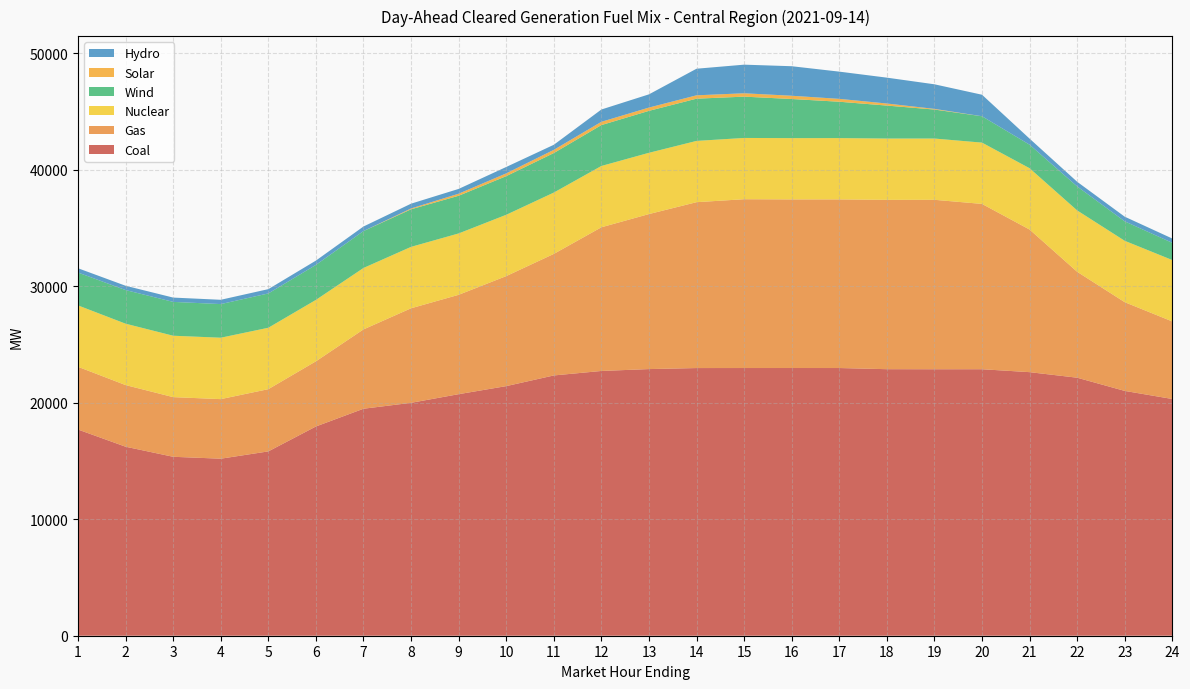

Reading right to left, extract all data points from this chart.

Coal: 20322.9	21017.1	22150.8	22627.5	22878.2	22876.5	22882.2	22981.7	22982.5	22981.7	22978.9	22891.3	22729.2	22344.7	21428.2	20736.9	19994.4	19486.7	17963.6	15824.8	15197.7	15361.4	16226.1	17700.4
Gas: 6657.4	7617.2	9094.4	12243.1	14193.0	14546.9	14537.2	14477.1	14475.3	14492.1	14240.8	13308.0	12335.2	10433.7	9445.1	8530.3	8116.8	6810.6	5594.4	5342.5	5114.2	5121.9	5291.2	5386.4
Nuclear: 5271.0	5269.0	5267.0	5264.0	5261.0	5260.0	5263.0	5262.0	5260.0	5260.0	5260.0	5260.0	5263.0	5266.0	5264.0	5269.0	5273.0	5274.0	5273.0	5272.0	5272.0	5271.0	5270.0	5271.0
Wind: 1477.4	1670.2	2060.9	2021.0	2264.2	2489.0	2830.3	3121.8	3359.2	3546.0	3625.8	3600.3	3510.1	3391.7	3316.9	3234.8	3225.1	3168.2	3004.6	2945.8	2887.0	2905.7	2887.2	2820.8
Solar: 0.0	0.0	0.0	0.0	1.0	57.4	177.4	247.1	279.7	289.0	288.6	283.0	282.1	275.8	238.4	176.6	70.9	1.2	0.0	0.0	0.0	0.0	0.0	0.0
Hydro: 369.2	399.2	399.2	519.2	1846.6	2110.2	2220.8	2337.4	2535.1	2456.7	2283.1	1135.1	1056.3	434.5	549.2	411.2	411.2	391.2	369.2	369.2	369.2	369.2	369.2	369.2